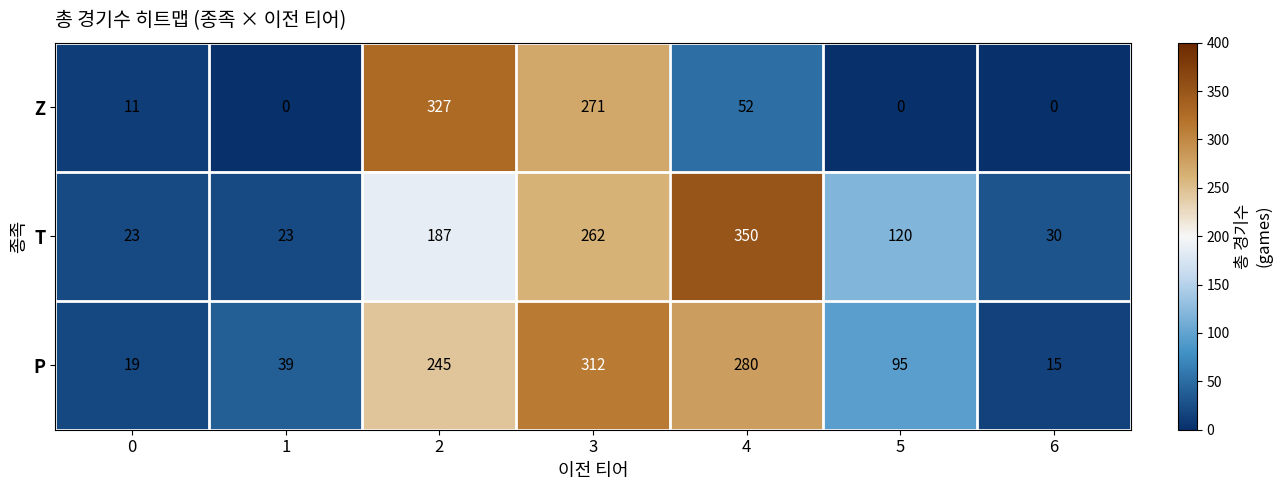

The value of Z at 5 is 123. True or false?

False